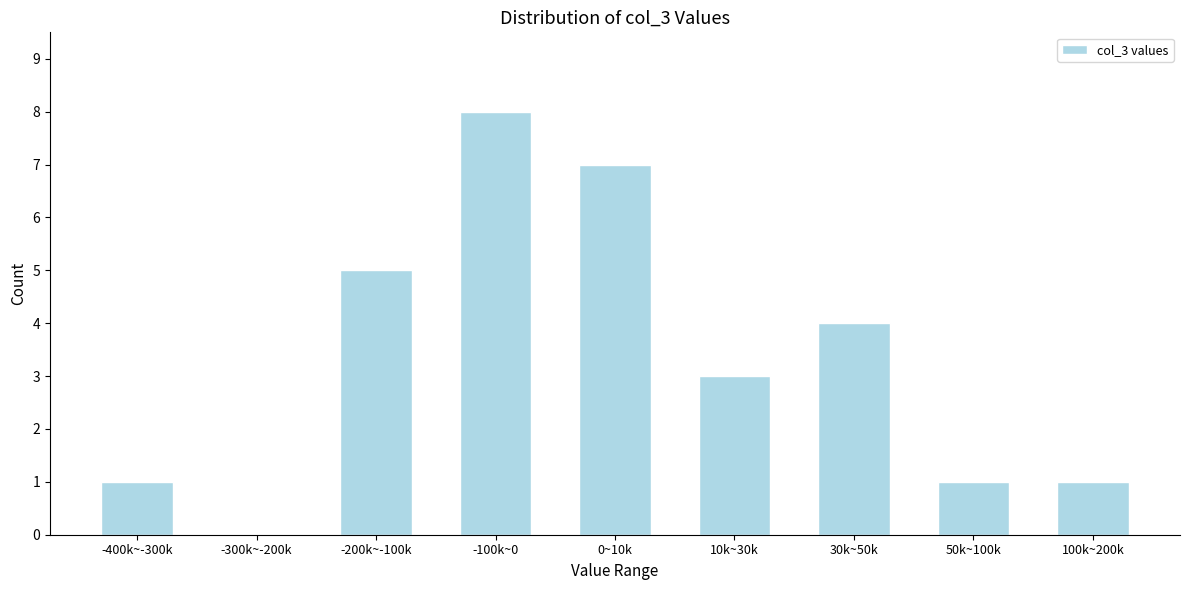

Reading right to left, extract all data points from this chart.

100k~200k=1	50k~100k=1	30k~50k=4	10k~30k=3	0~10k=7	-100k~0=8	-200k~-100k=5	-300k~-200k=0	-400k~-300k=1